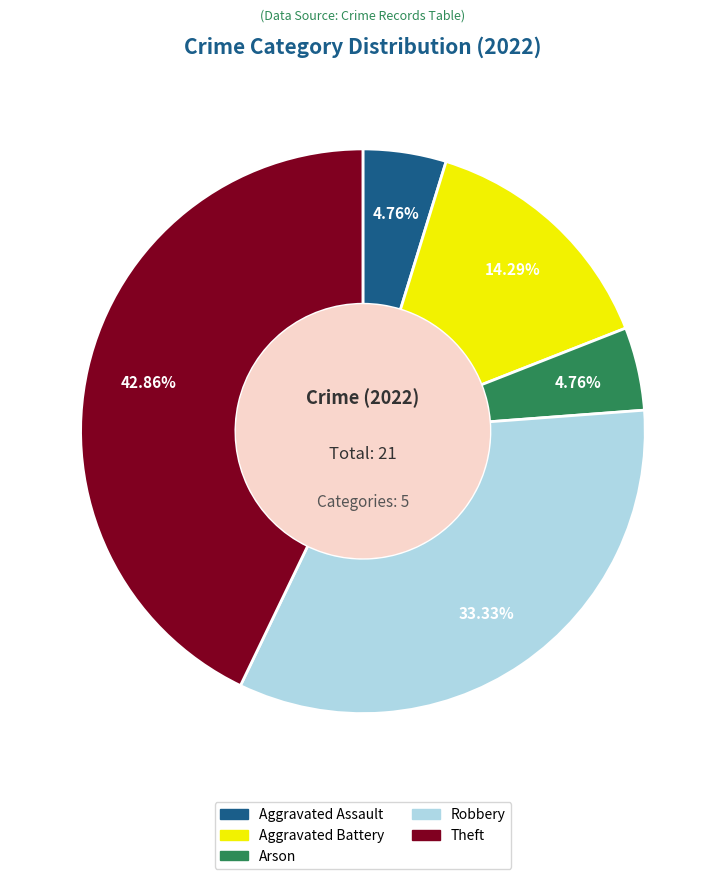

Is it true that Theft is 43% of the pie?

True